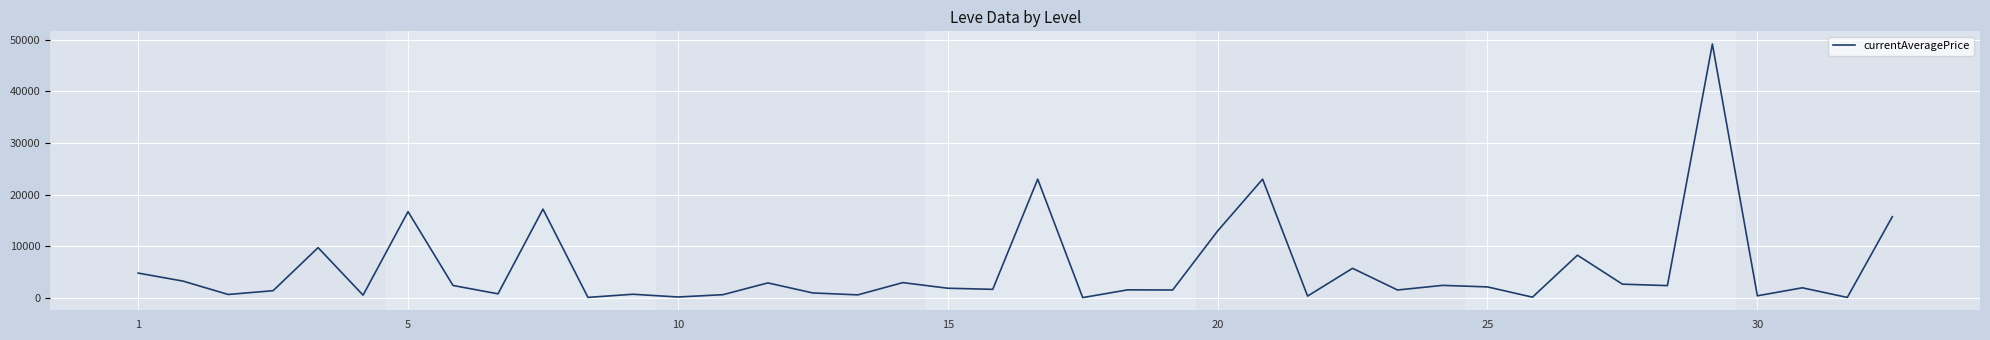

What is the greatest value displayed?

49170.0